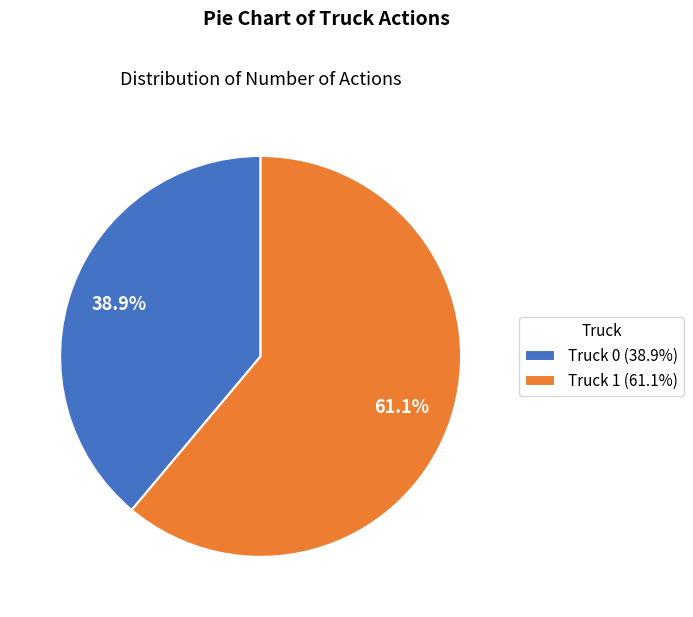

Count the number of slices in the pie.

2